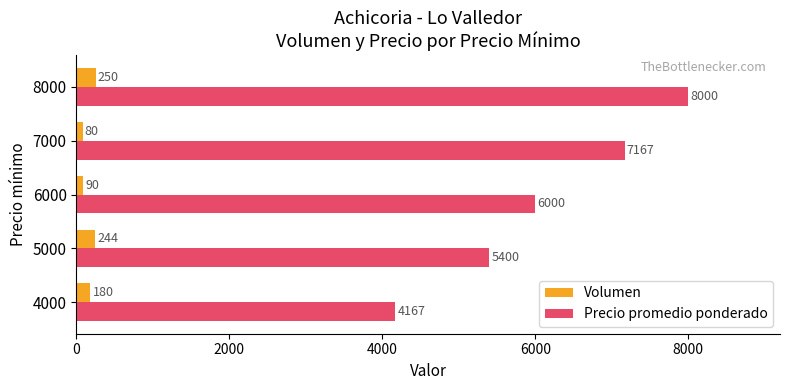

List the labels in order of Volumen value, smallest first.

7000, 6000, 4000, 5000, 8000